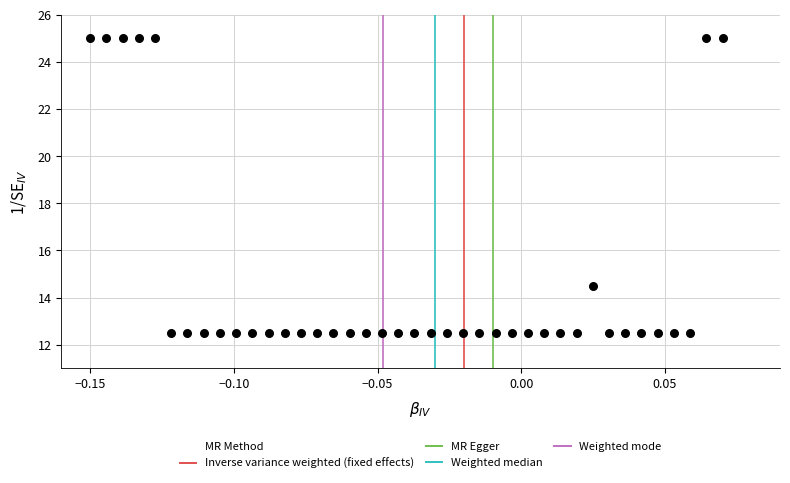

What Y value in the scatter plot is closest to 18?

14.5